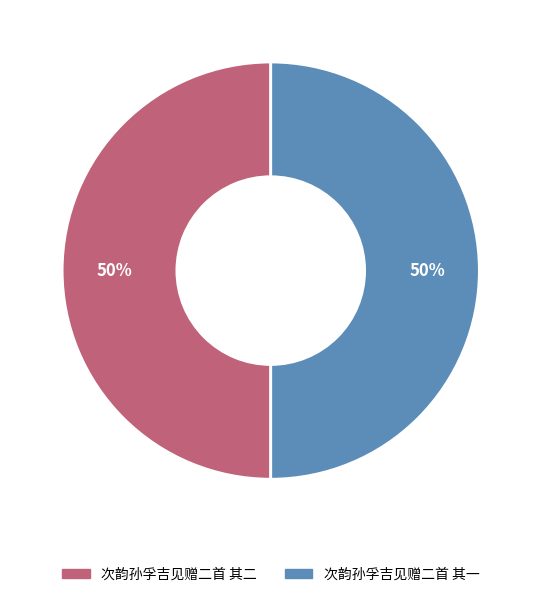

Is the sum of 次韵孙孚吉见赠二首 其二 and 次韵孙孚吉见赠二首 其一 greater than half?

Yes